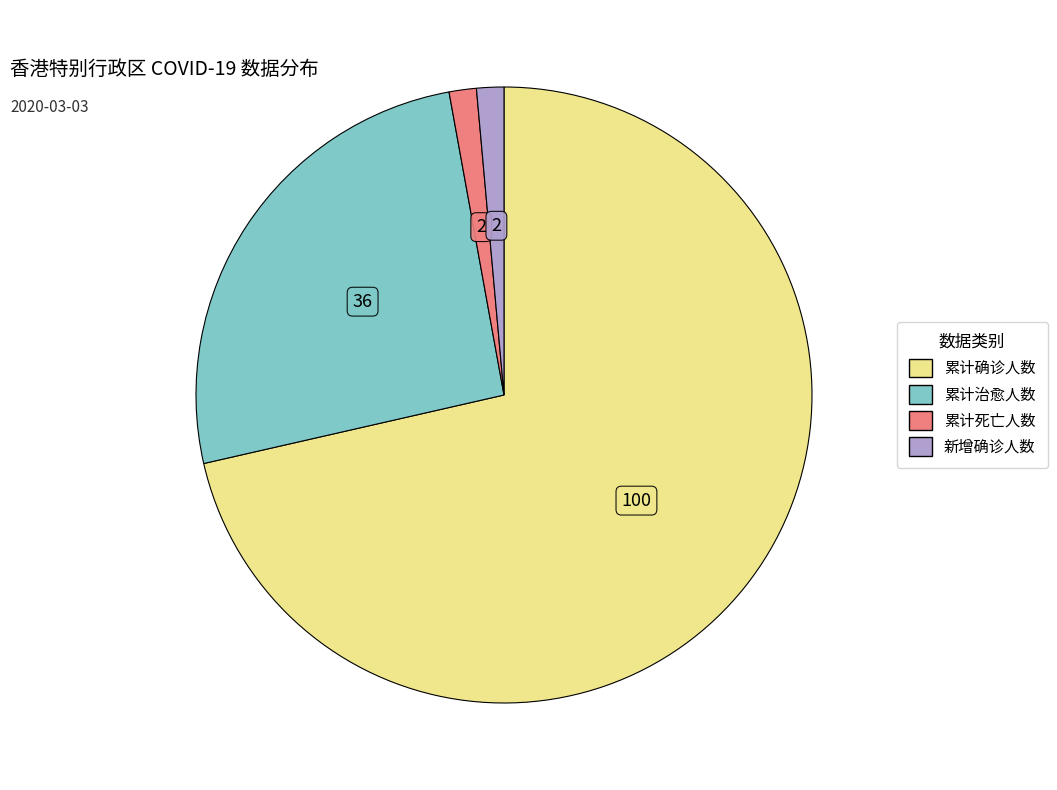

The 累计治愈人数 slice represents 57% of the pie. True or false?

False